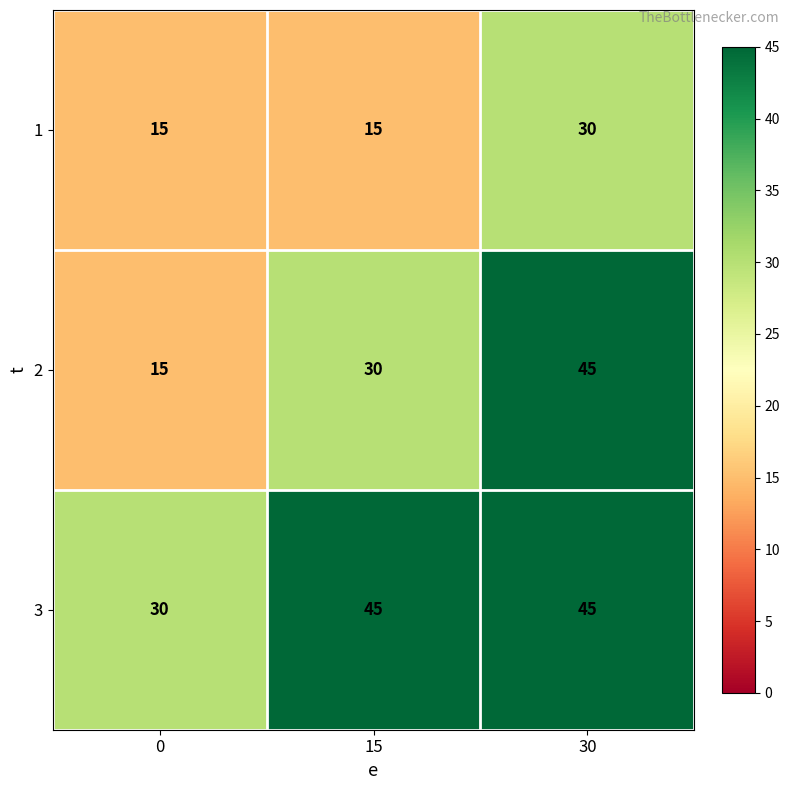

Is it true that 2 equals 30 at 15?

True